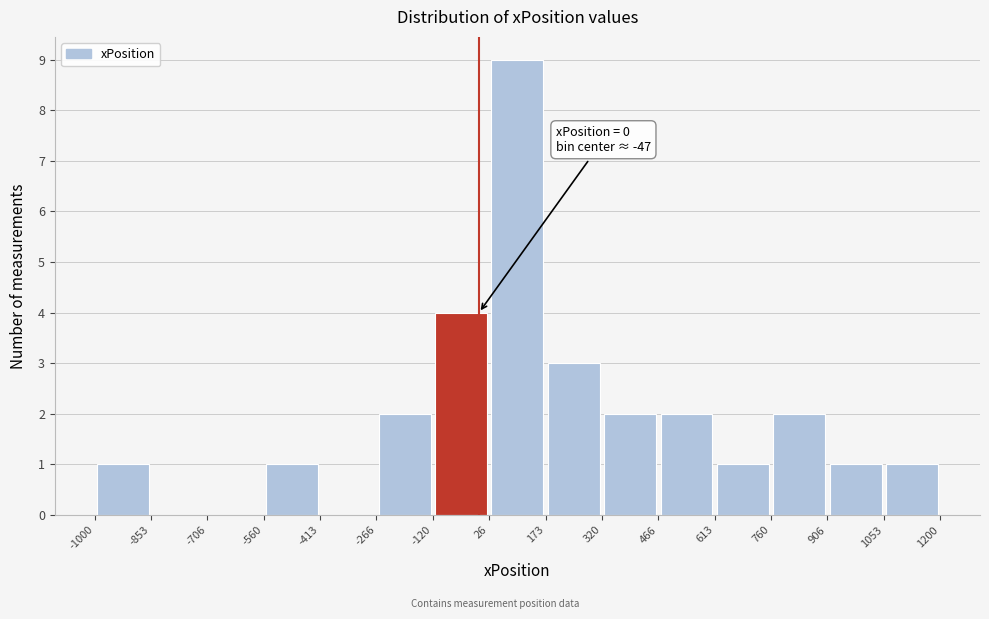

Which range on the x-axis has the tallest bar?

26 to 173